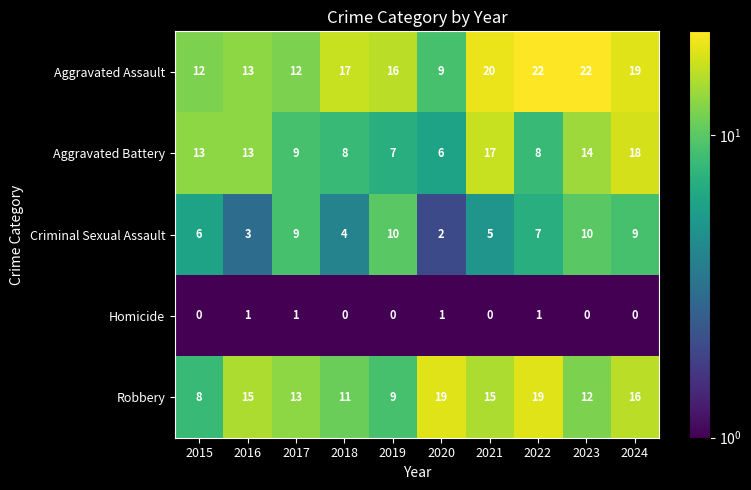

Is it true that Homicide equals 1 at 2017?

True